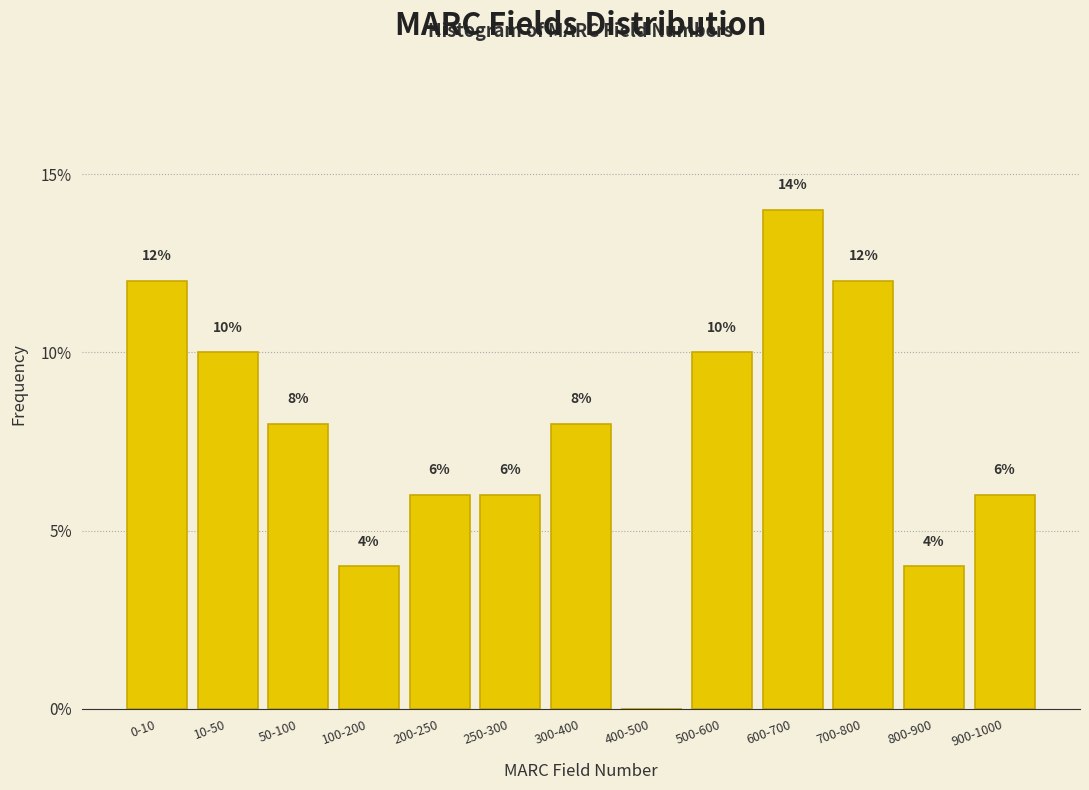

Are the bars horizontal?

No